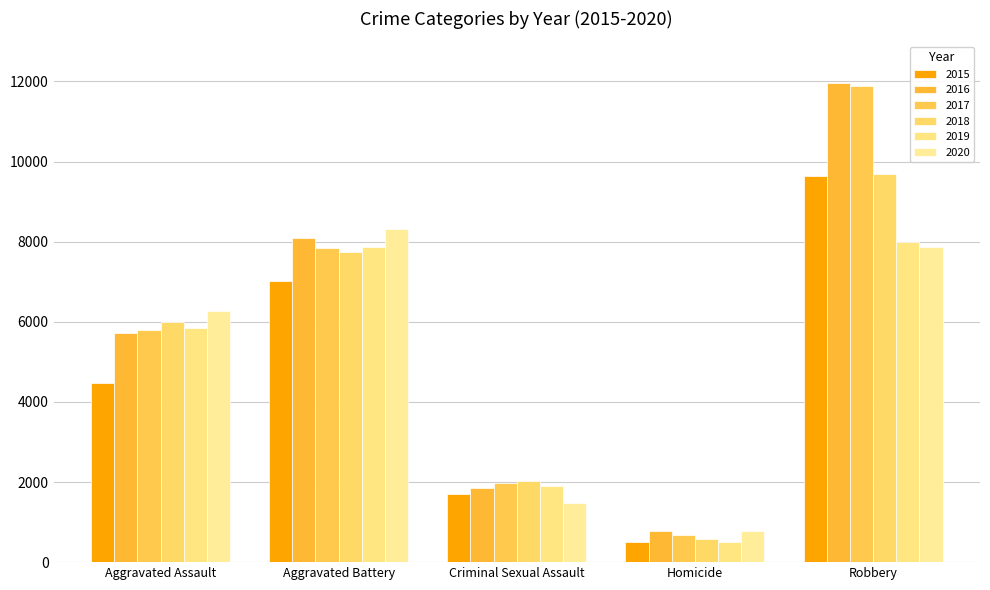

What is the total value across all series at Aggravated Battery?

46863